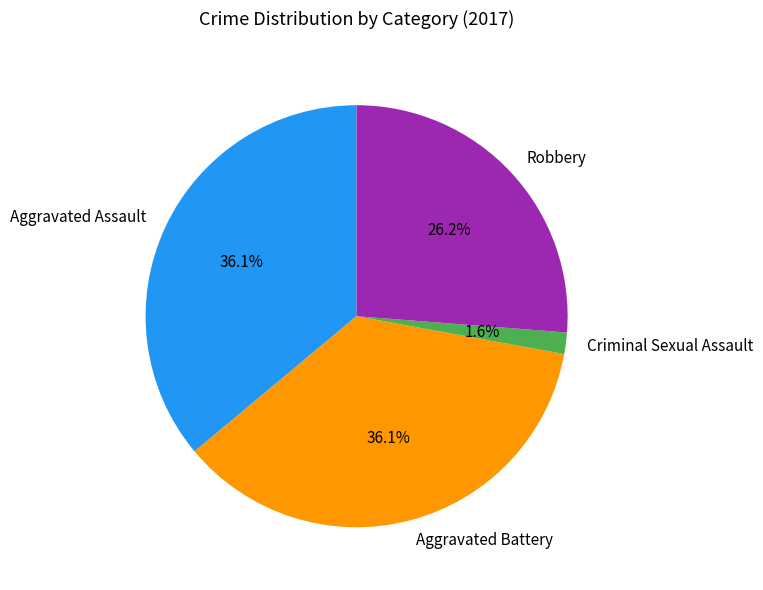

What is the ratio of the value at Aggravated Battery to the value at Aggravated Assault?

1.0